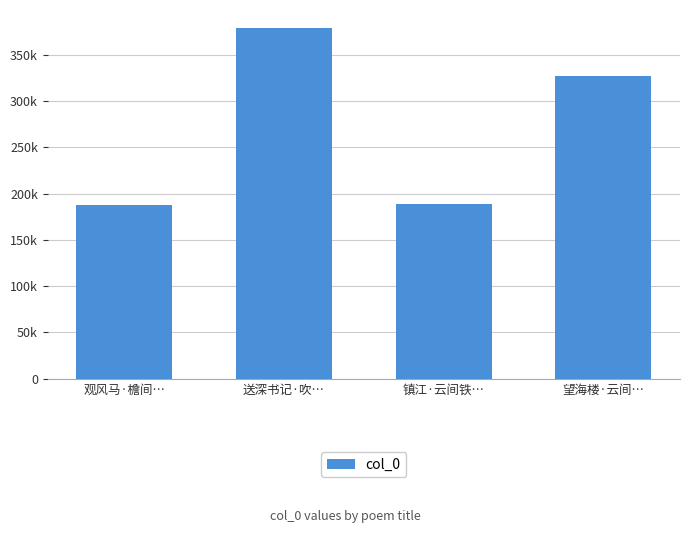

List the labels in order of value, largest first.

送深书记·吹…, 望海楼·云间…, 镇江·云间铁…, 观风马·檐间…